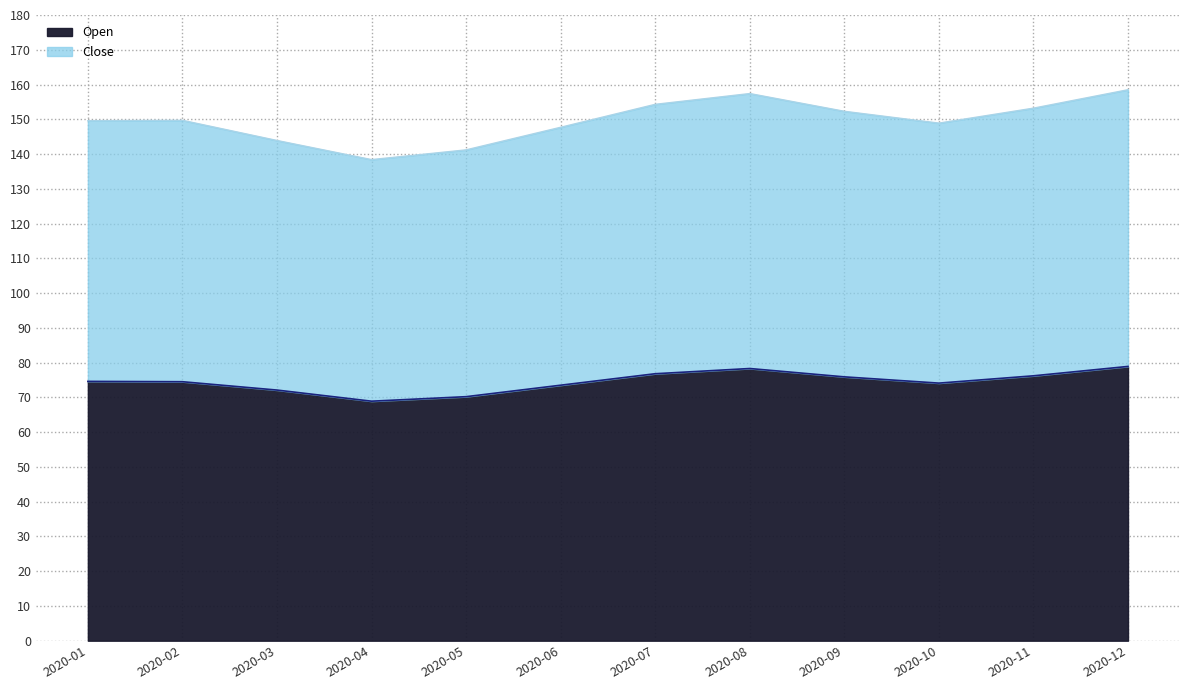

What is the approximate value of Close at 2020-01?

149.6